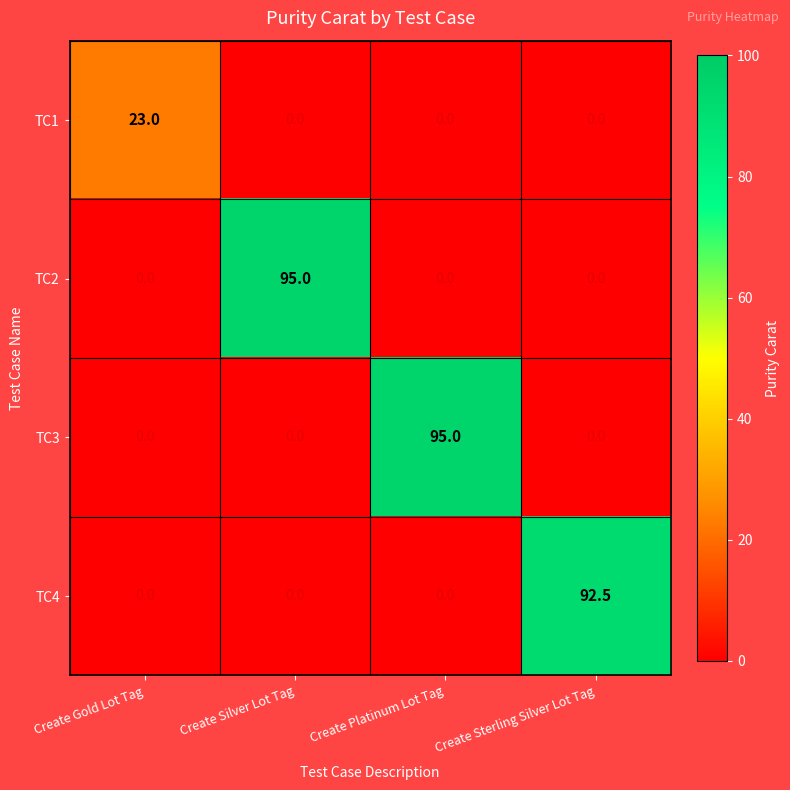

What is the total value across all series at Create Silver Lot Tag?

95.0